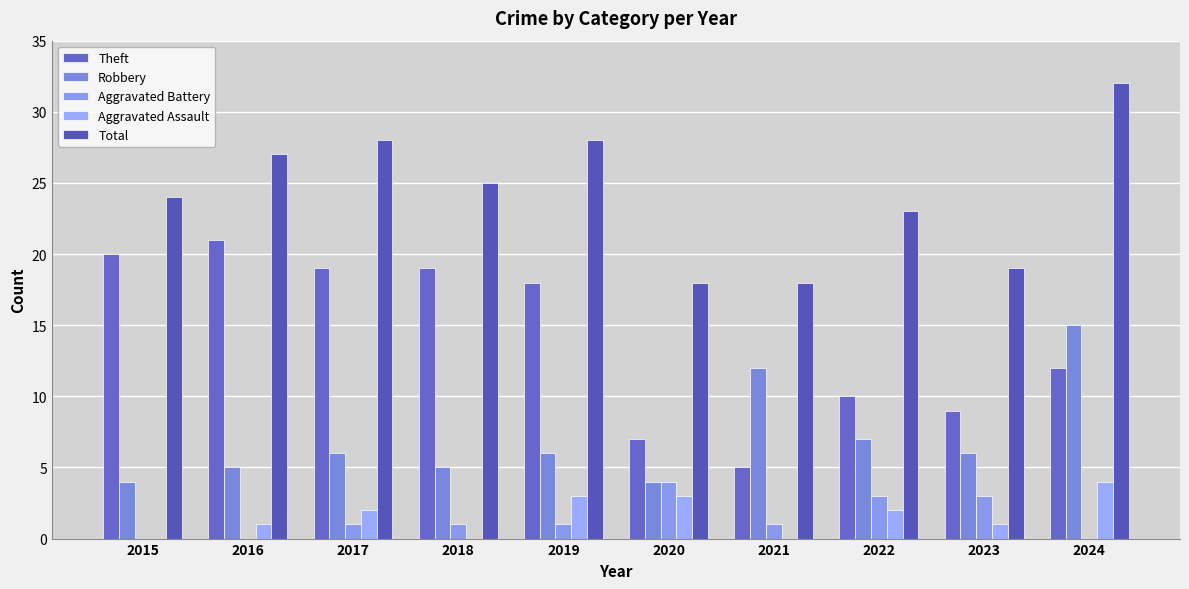

How many data points does each series have?

10